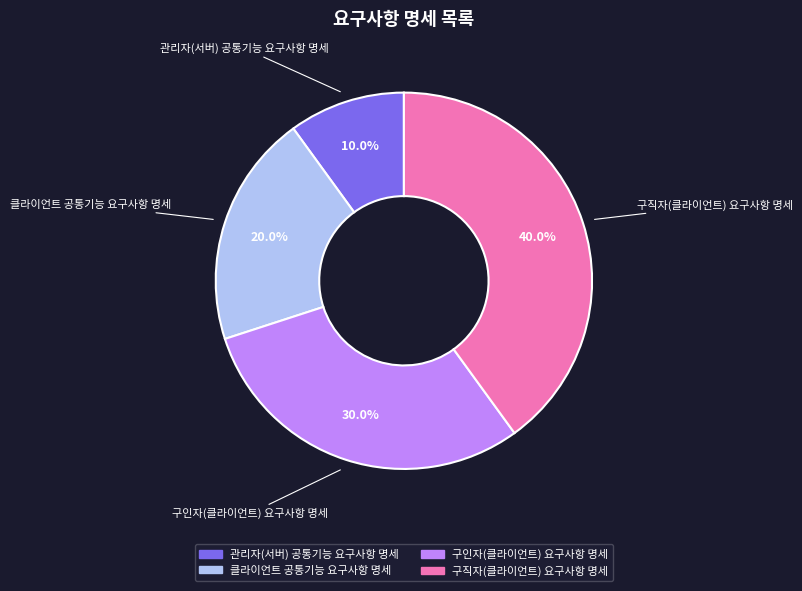

What is the ratio of the value at 구직자(클라이언트) 요구사항 명세 to the value at 클라이언트 공통기능 요구사항 명세?

2.0